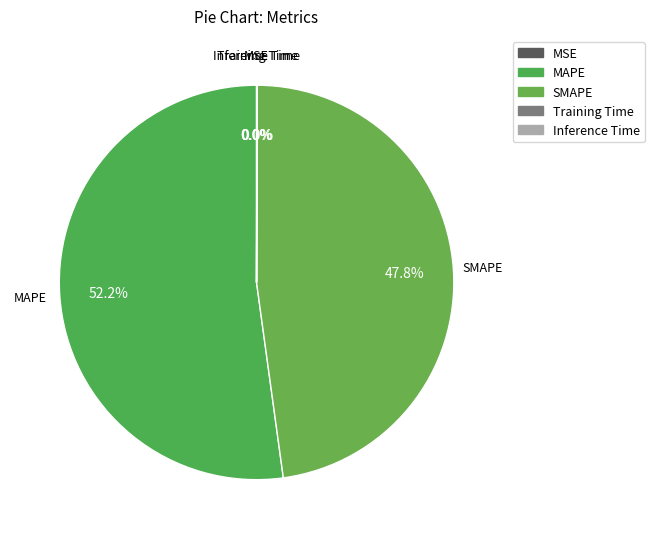

Which slice represents more than half of the pie?

MAPE